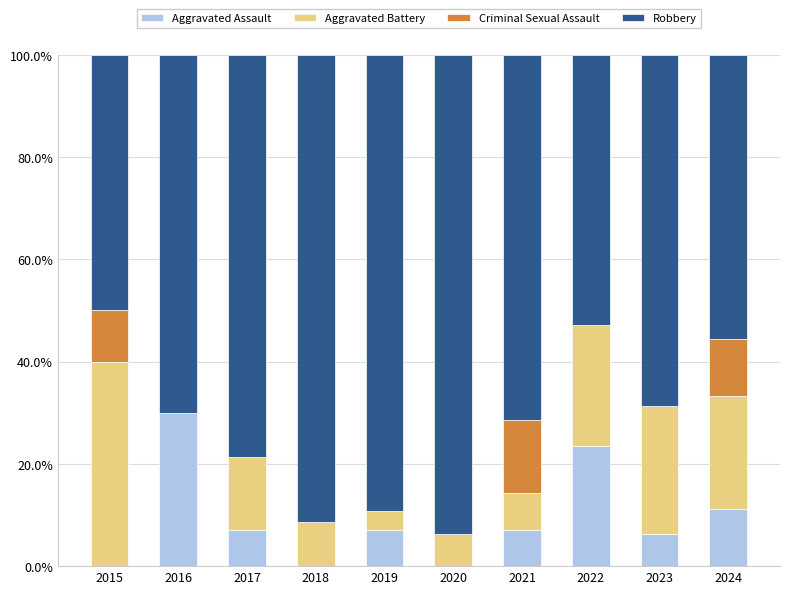

At which label does Aggravated Assault reach its peak?

2016